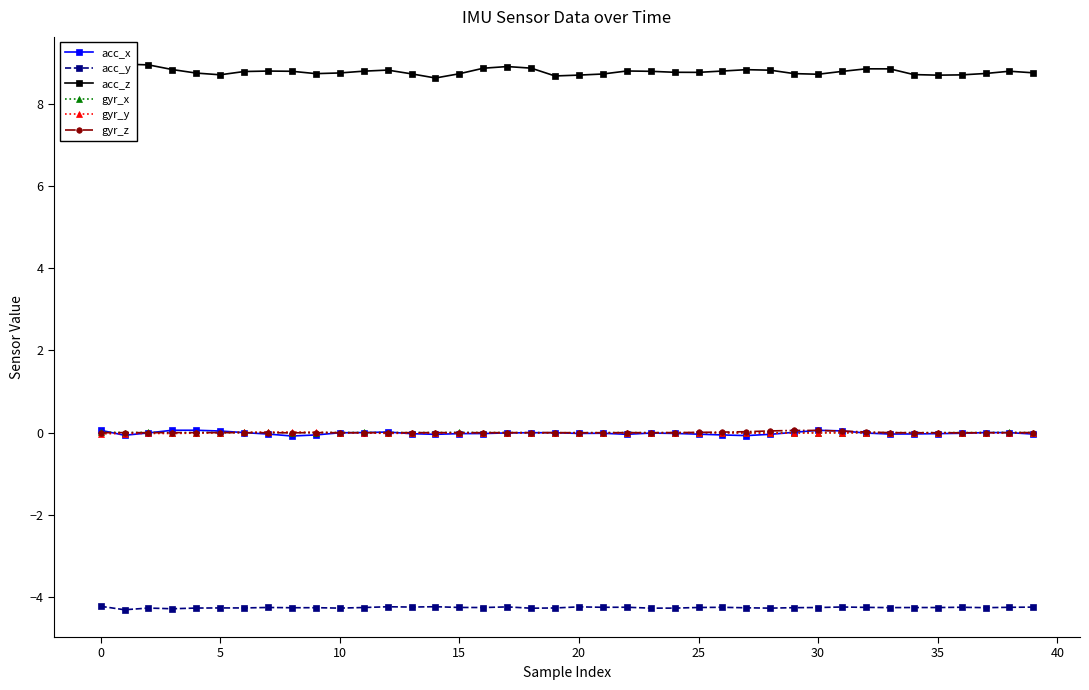

Is it true that gyr_y equals -0.0 at 16?

True